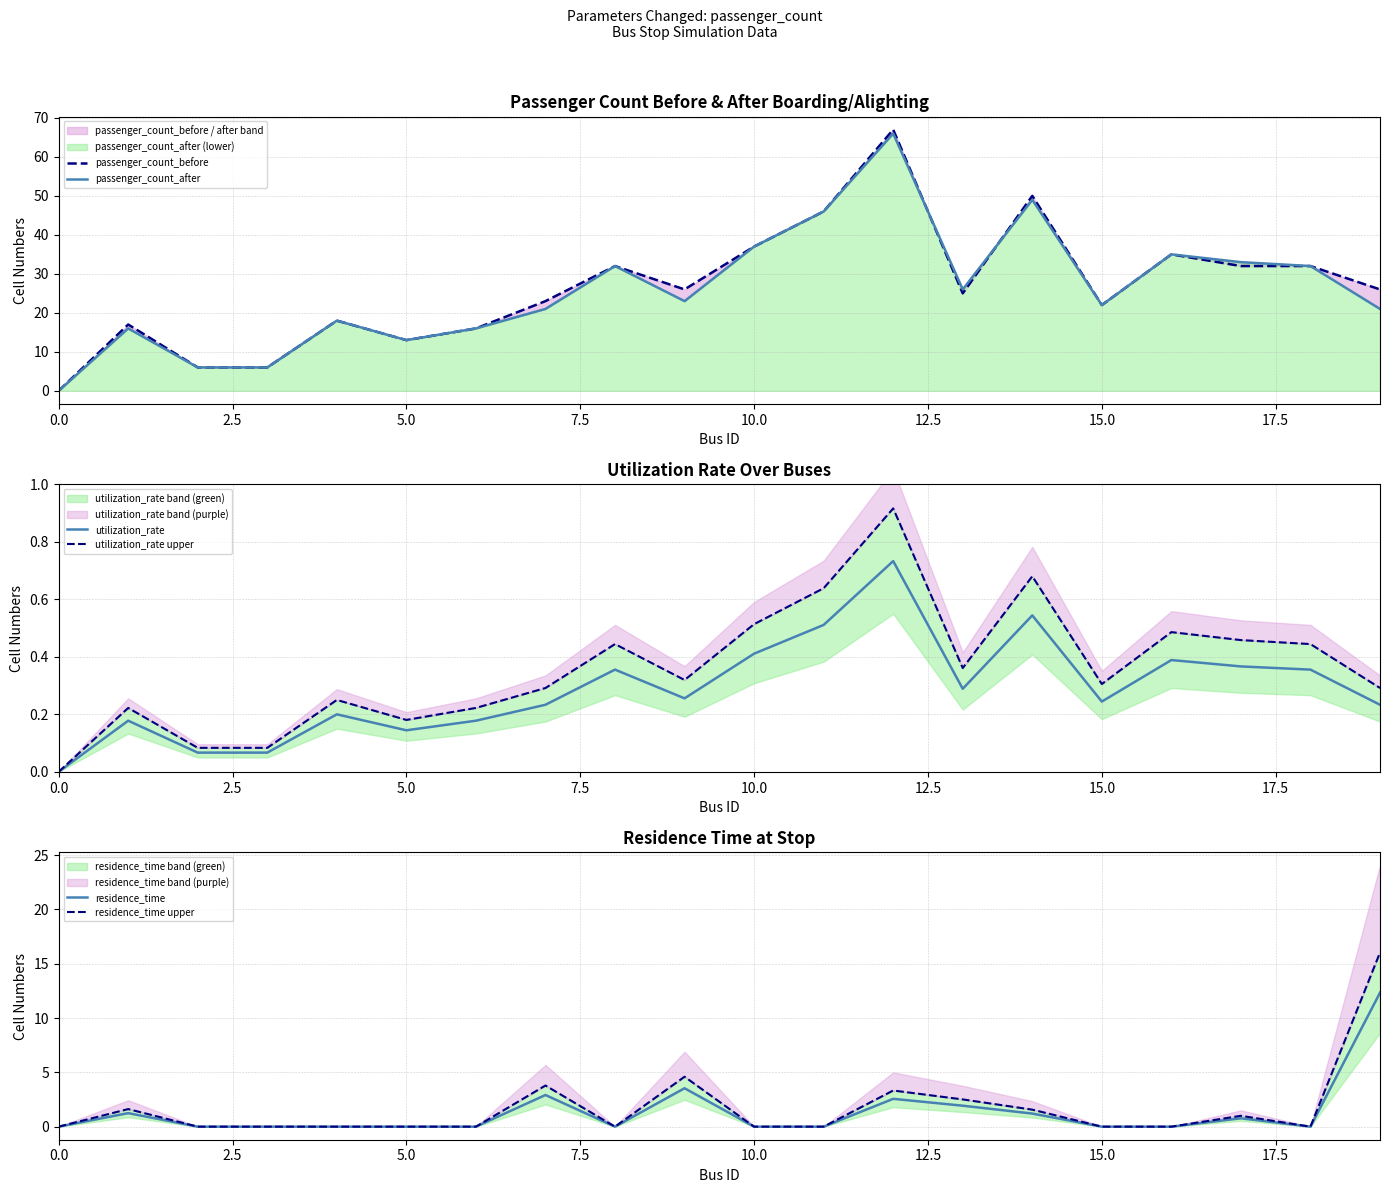

Which series has the widest spread of values?

passenger_count_before